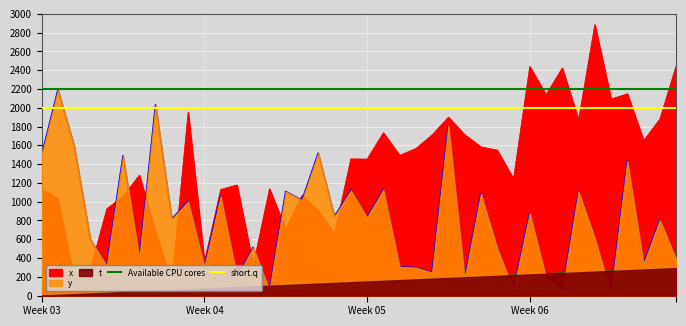

How many lines are shown in the chart?

2